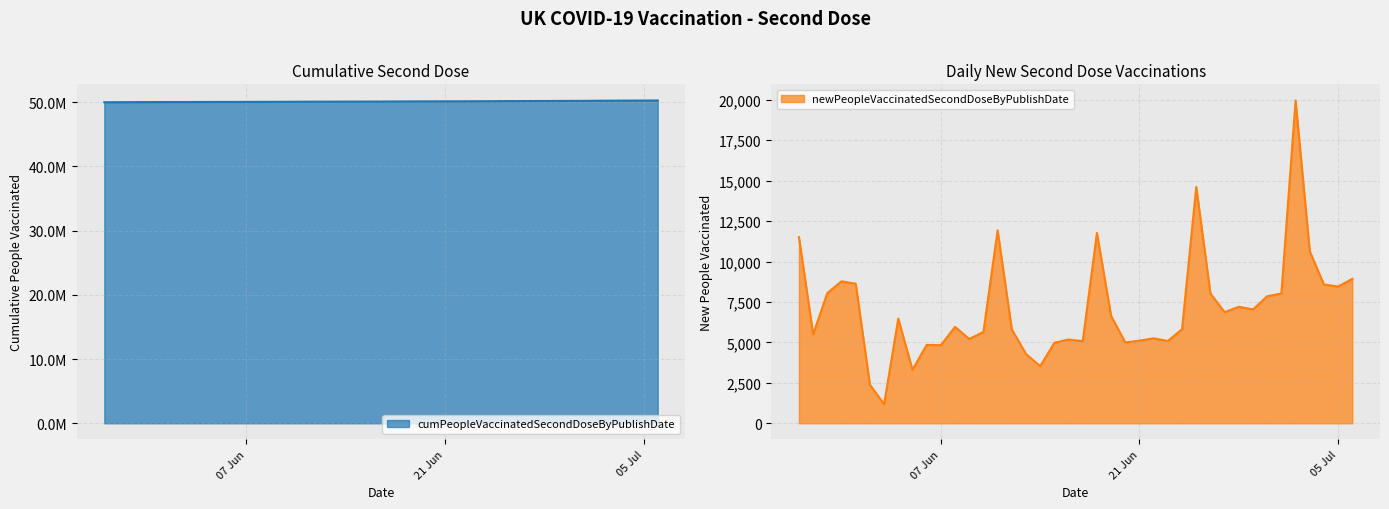

What is the minimum value for newPeopleVaccinatedSecondDoseByPublishDate?

1177